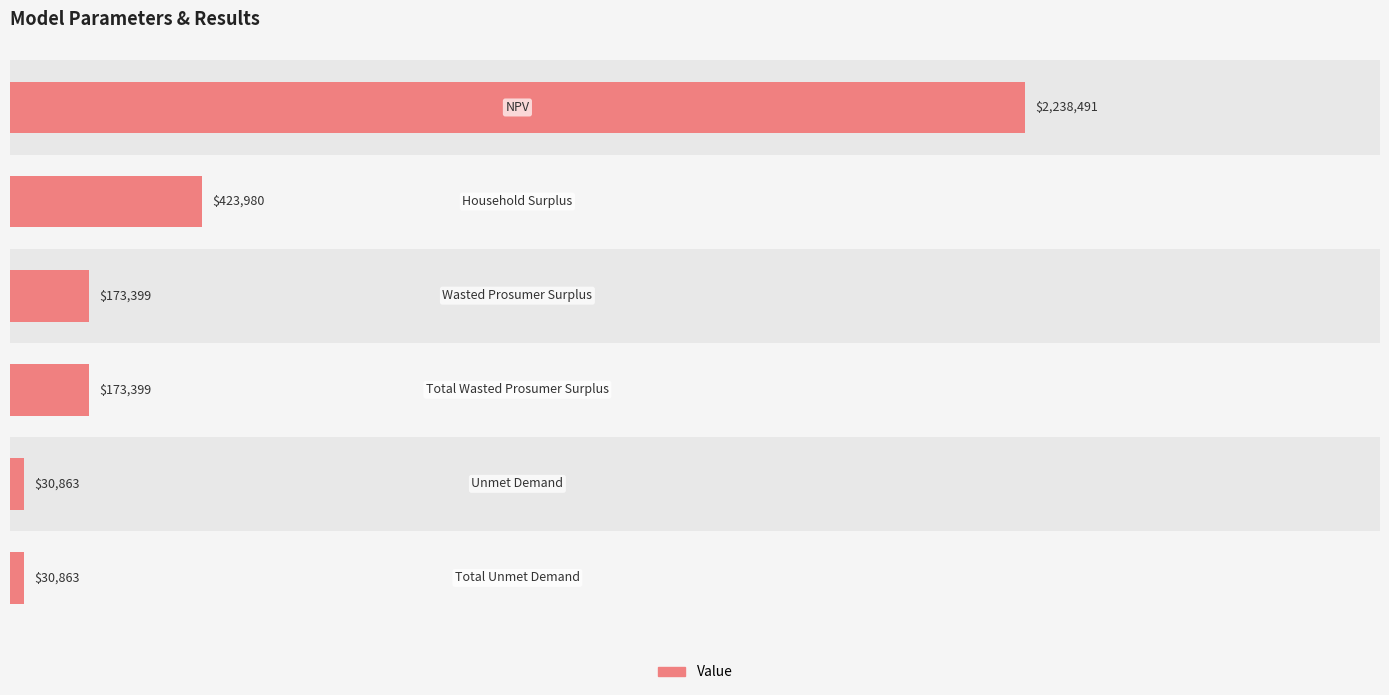

What is the sum of the values at 0 and 4?

2269354.4